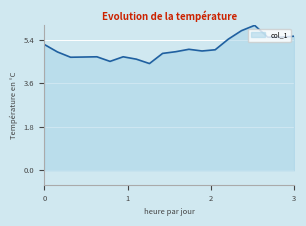

What is the greatest value displayed?

6.0